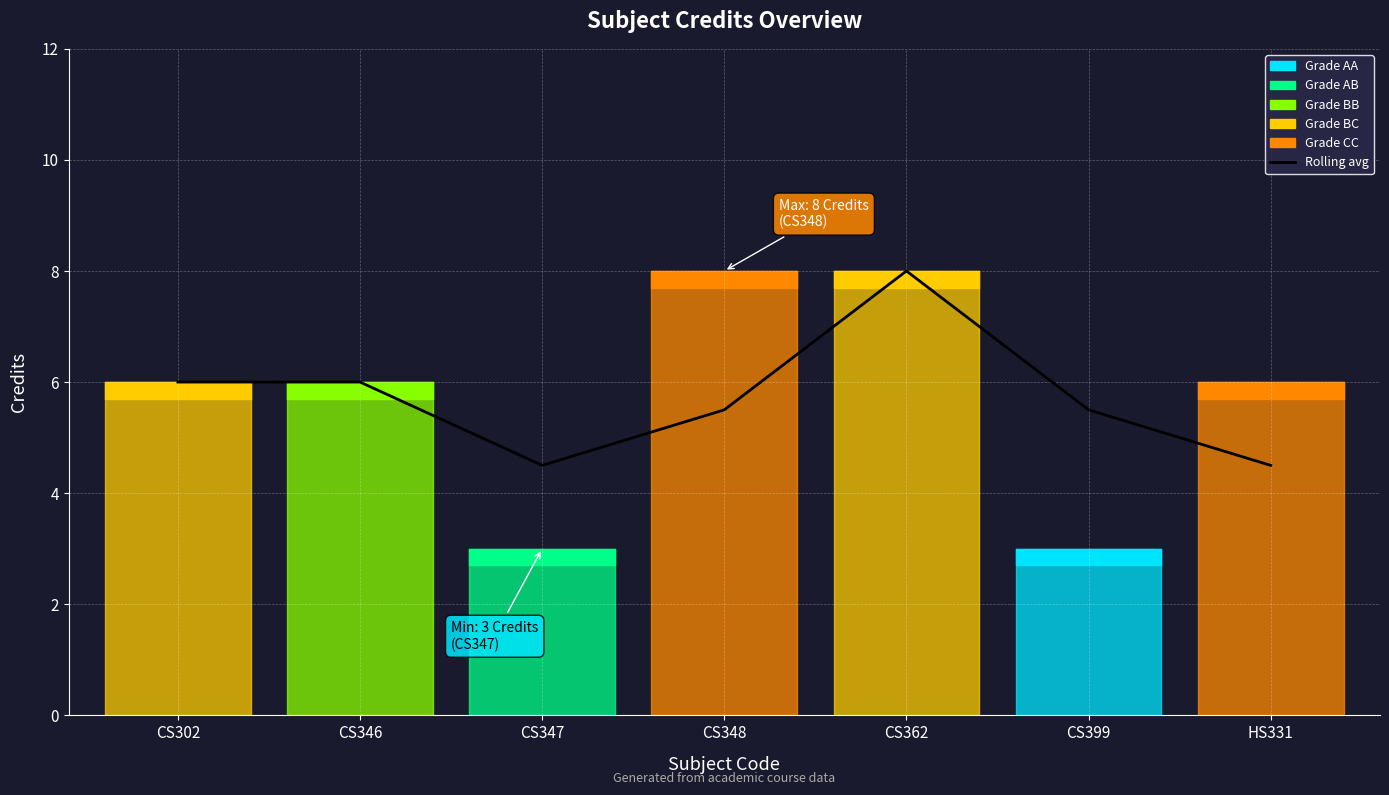

The value at CS348 is 3.7. True or false?

False